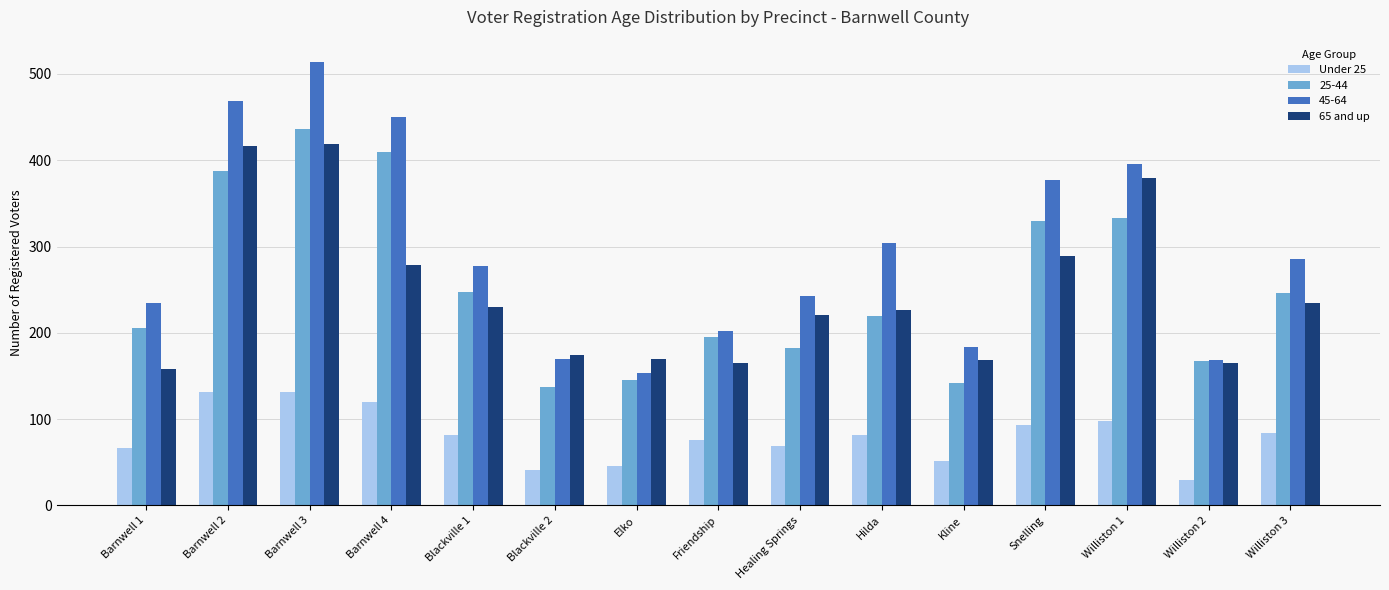

What is the spread (max minus min) of values at Elko?

124